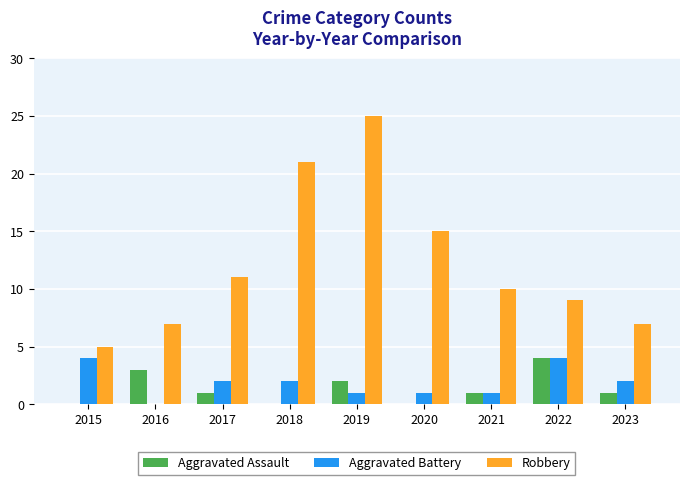

The value of Aggravated Battery at 2016 is 2. True or false?

False